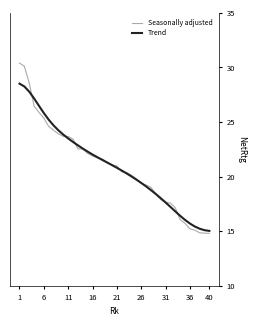

What is the minimum value shown in the chart?

14.8